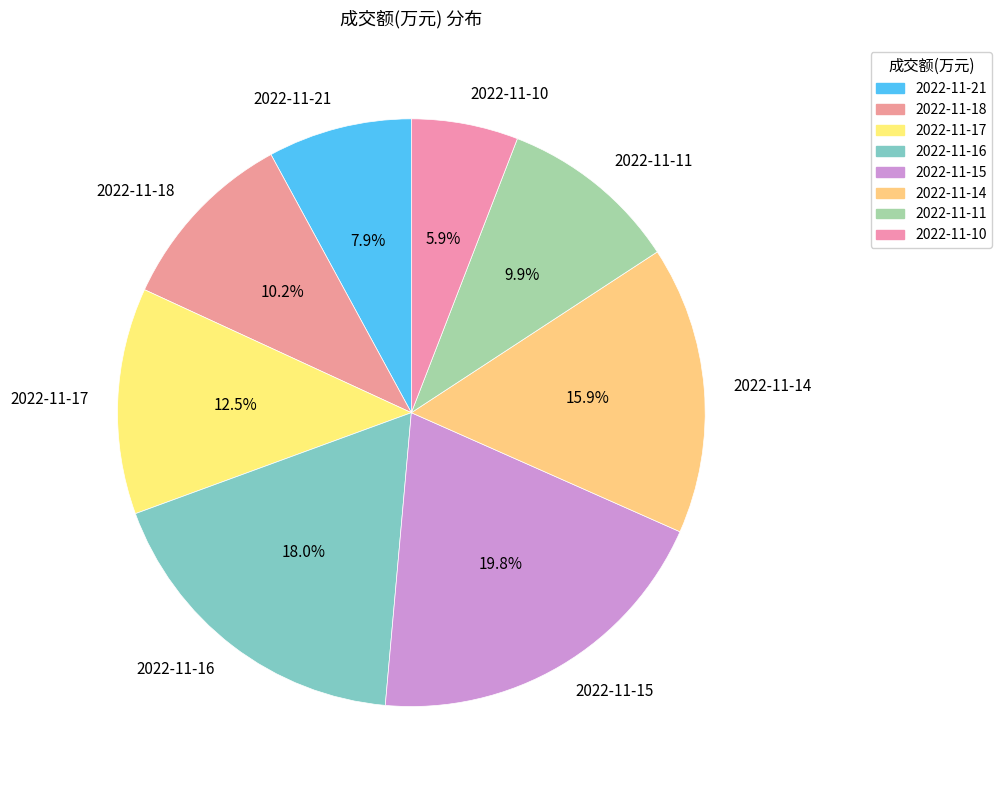

To the nearest percent, what is the combined percentage of 2022-11-16 and 2022-11-18?

28%